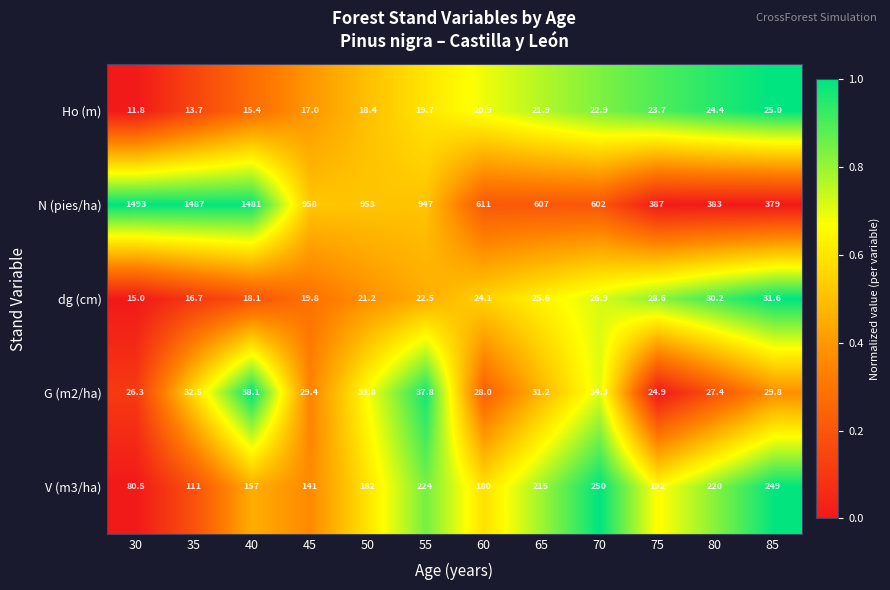

Is it true that G (m2/ha) equals 23.8 at 55?

False